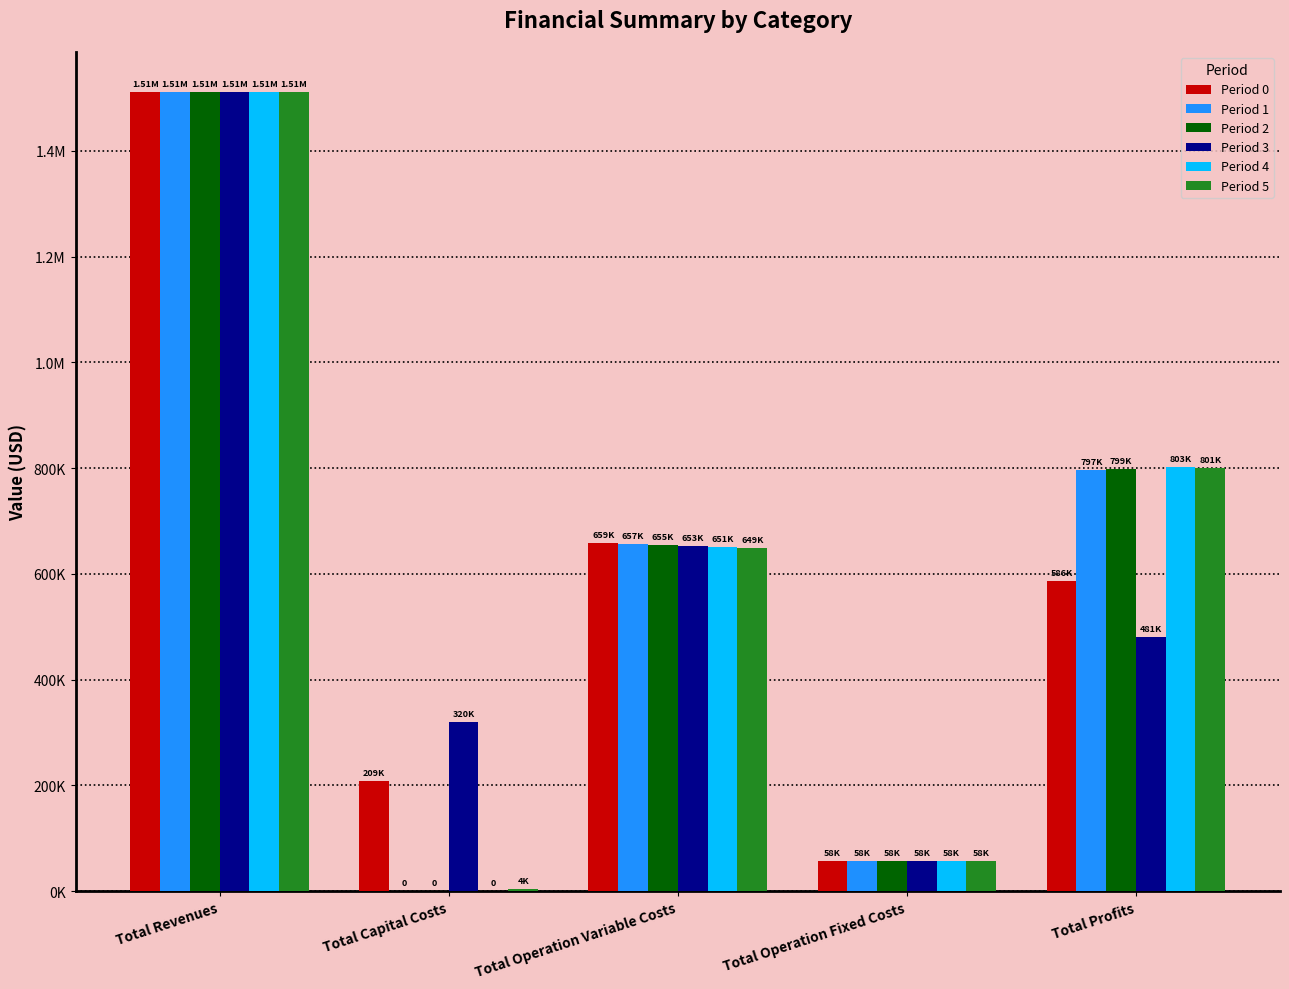

Does the chart contain stacked bars?

No